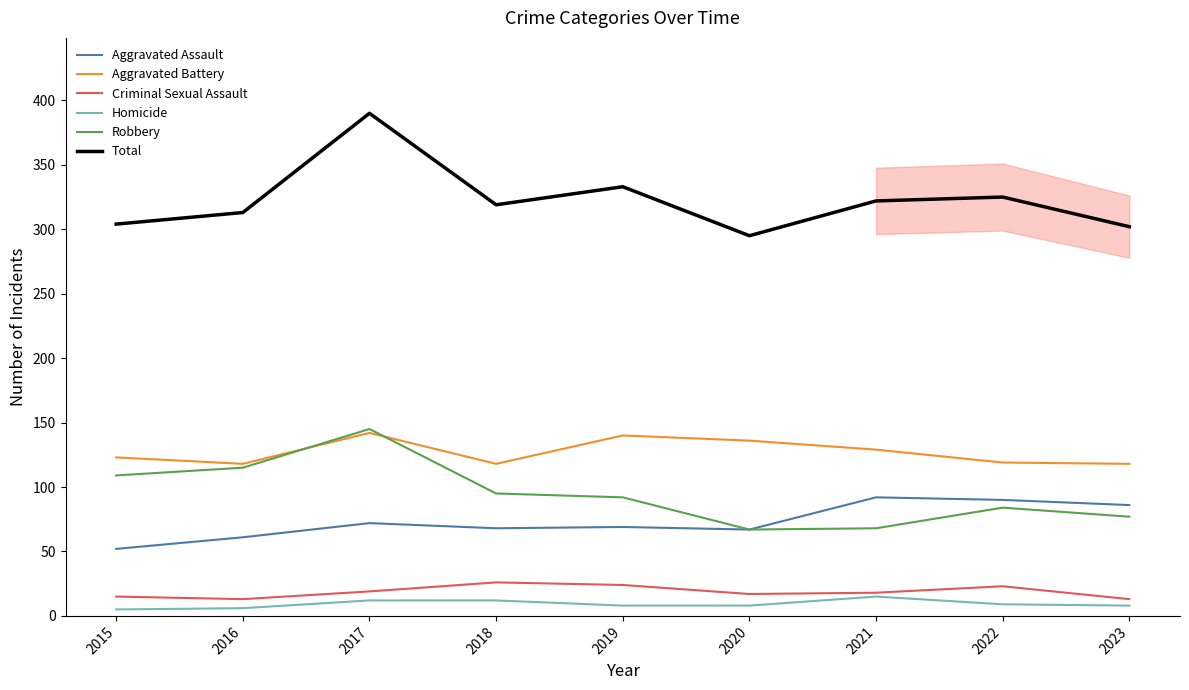

At which label does Aggravated Assault first exceed 69?

2017